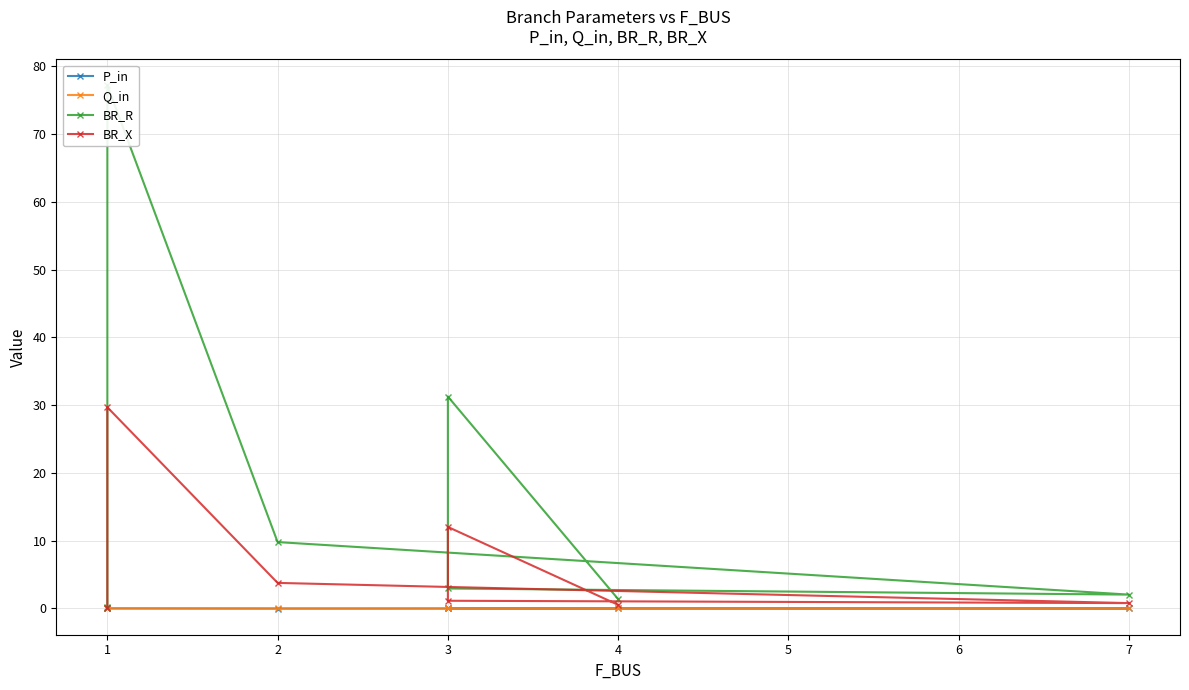

List the labels in order of BR_R value, largest first.

1, 3, 2, 3, 7, 4, 1